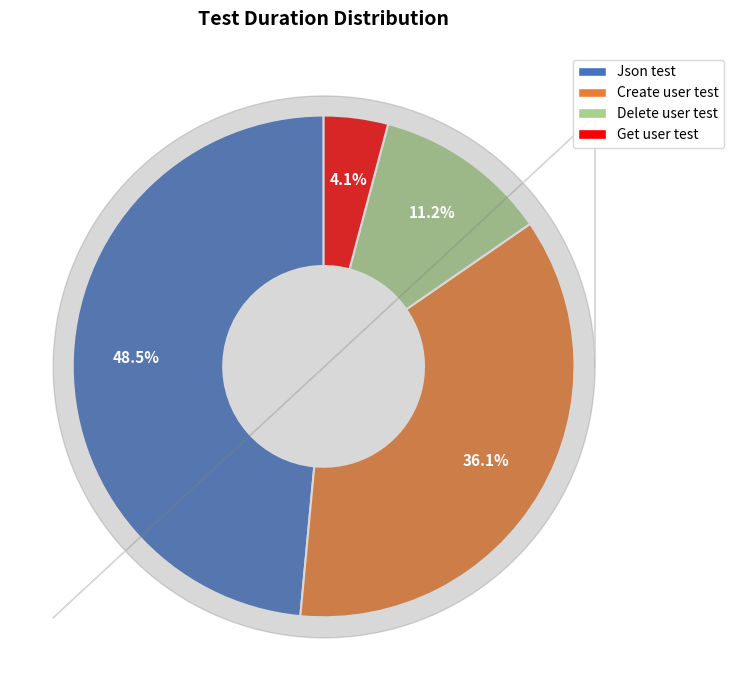

Is Create user test the majority of the pie?

No